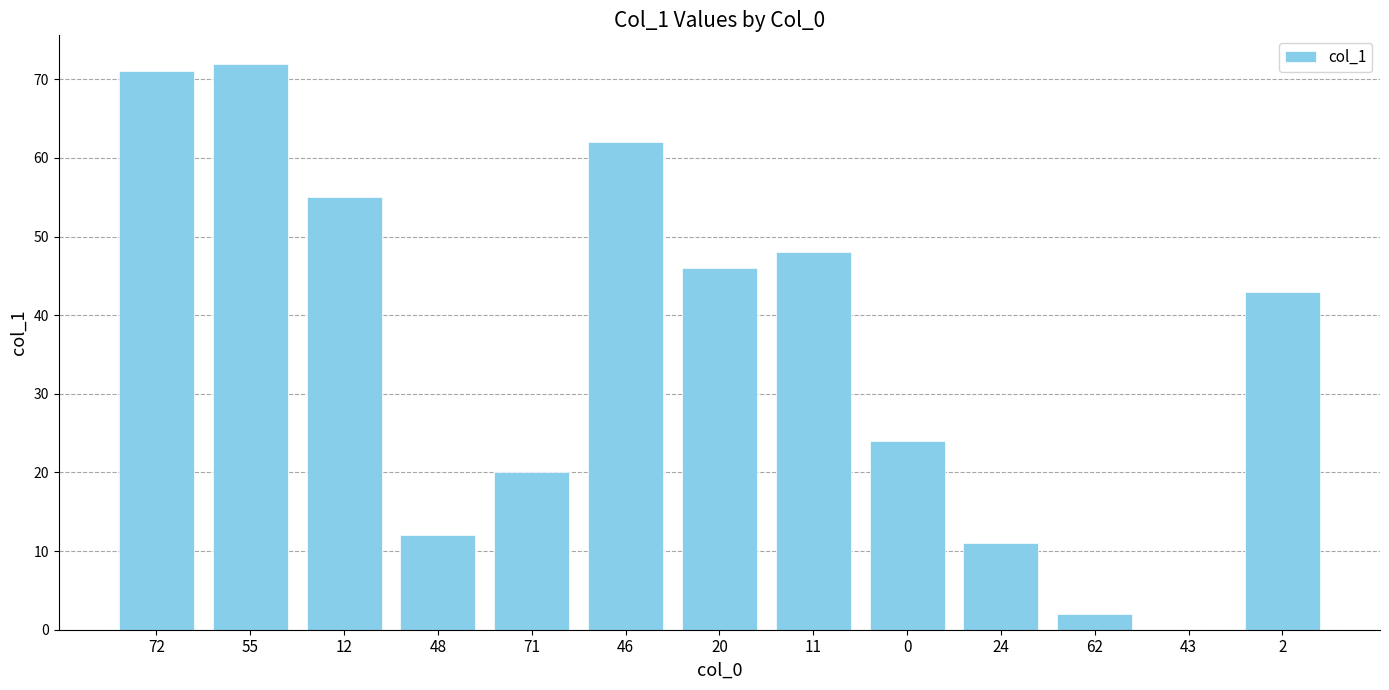

What is the sum of all values?

466